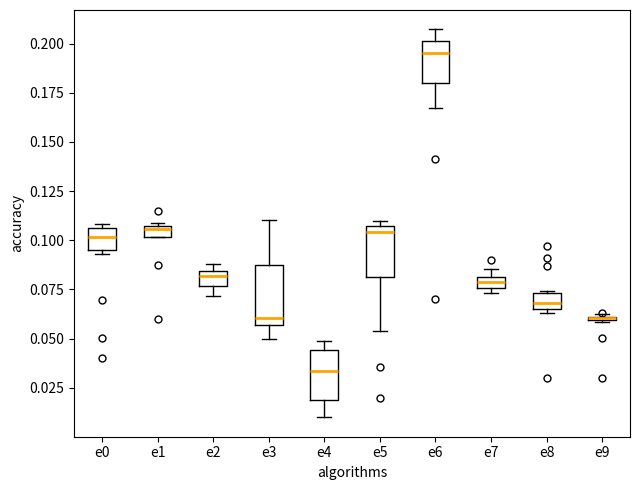

Comparing the boxes themselves (not the whiskers), which one is the tallest?

e3